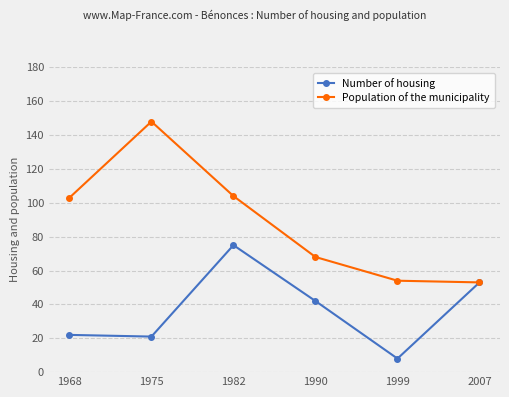

What value does the Population of the municipality series have at 1990?

68